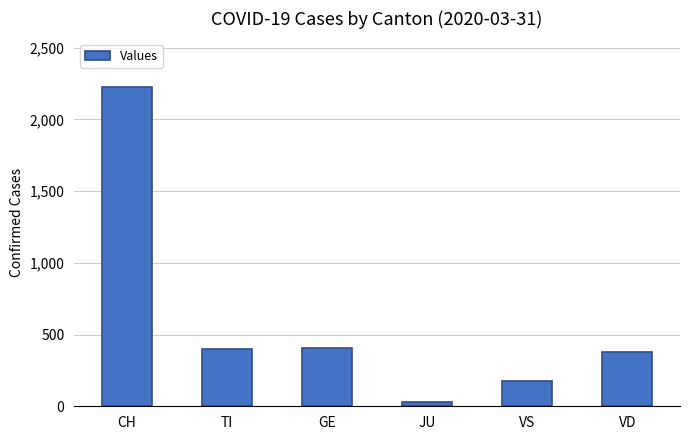

What value does the data have at VD?

377